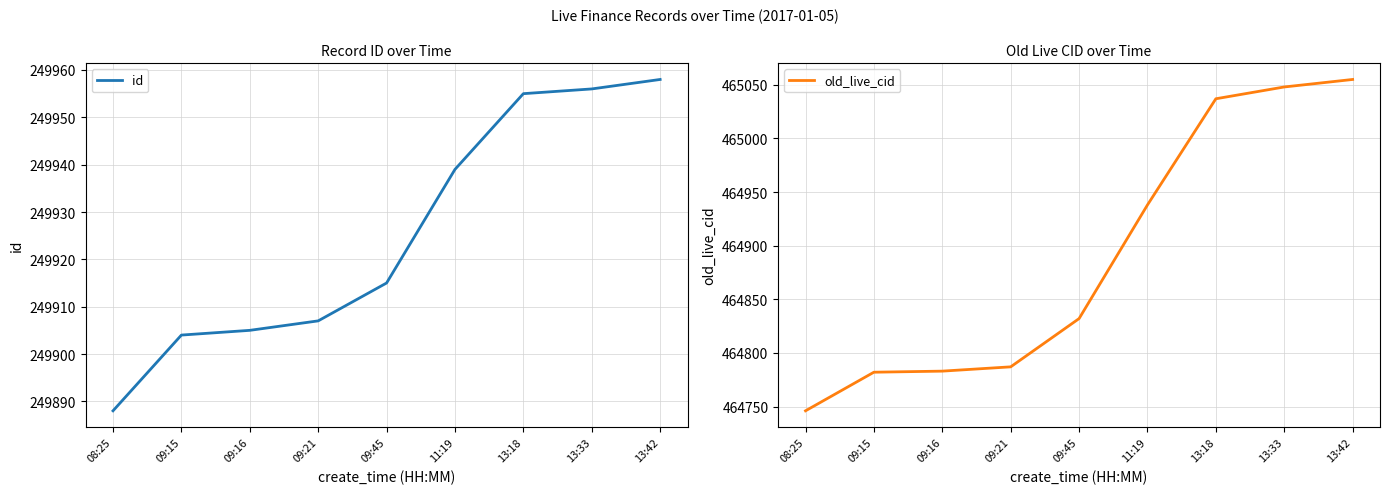

What are all the series names shown in the legend?

id, old_live_cid